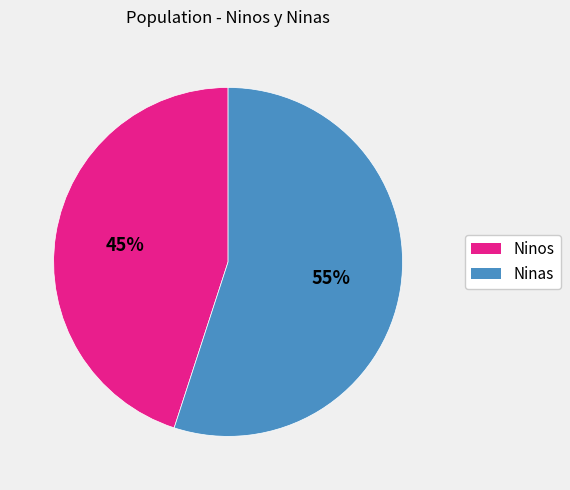

What is the smallest slice in the pie chart?

Ninos